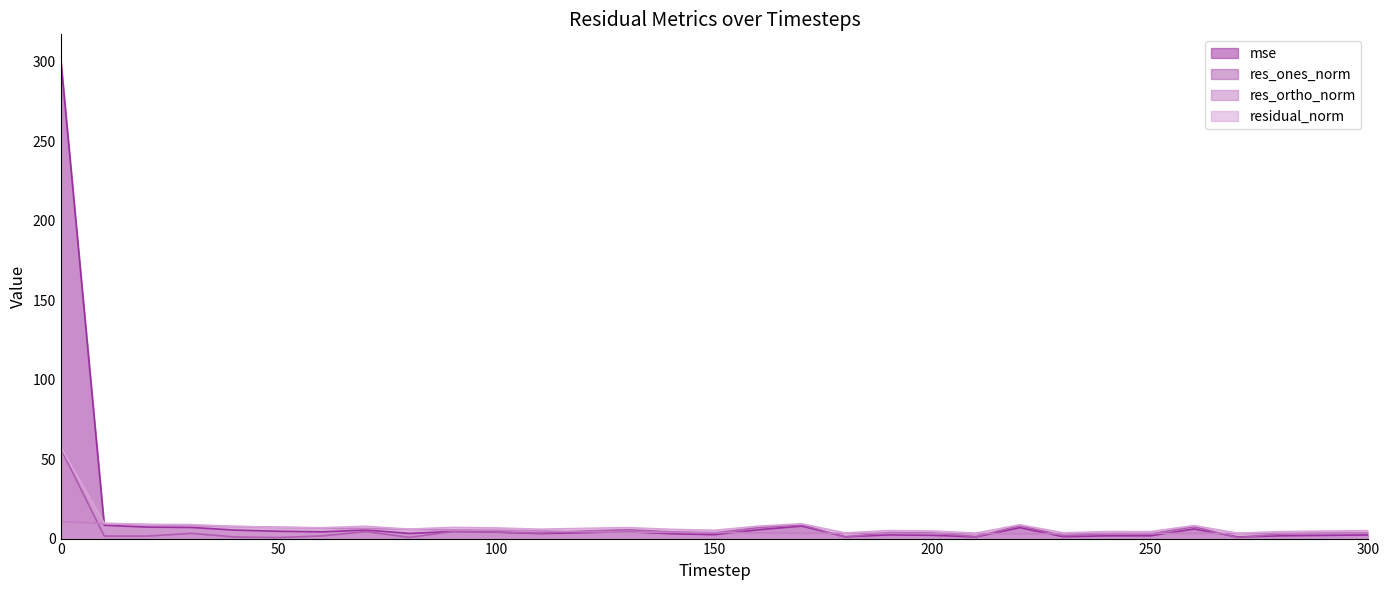

How many lines are shown in the chart?

4